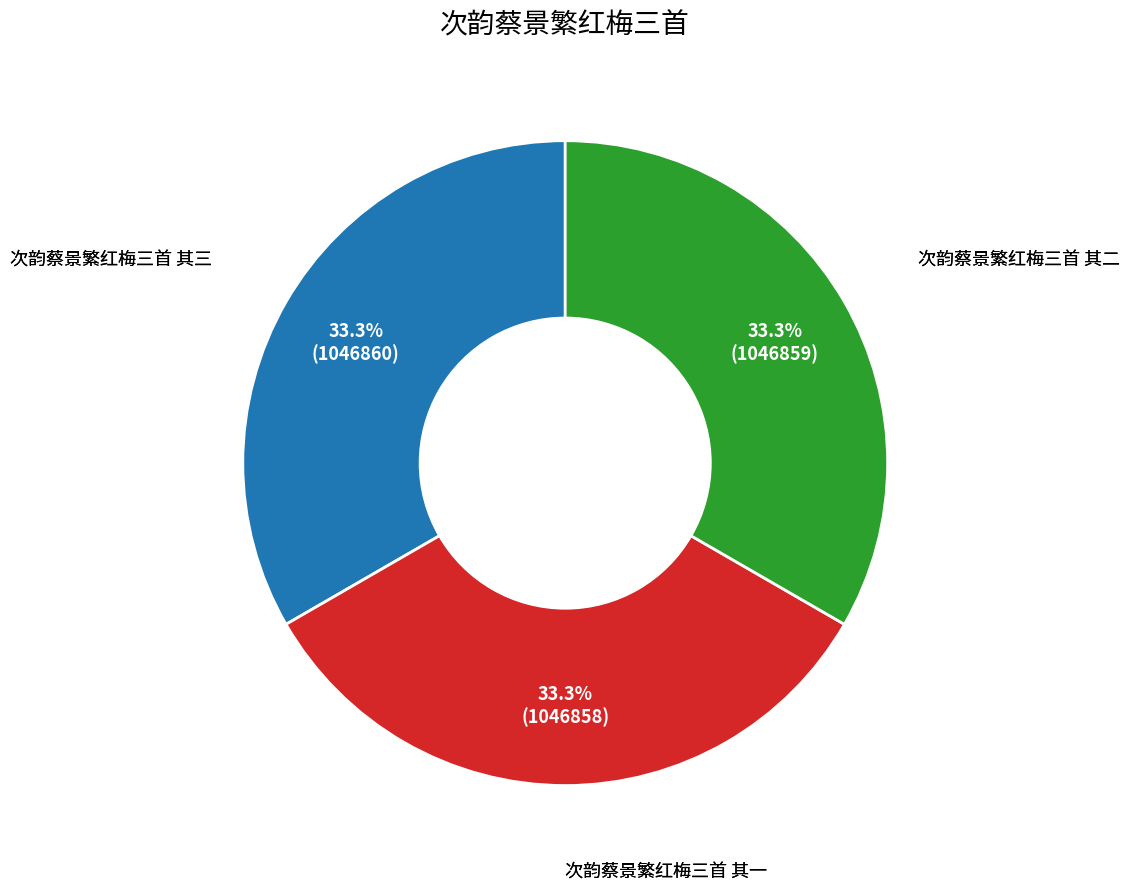

Is there any slice that represents more than half of the pie?

No